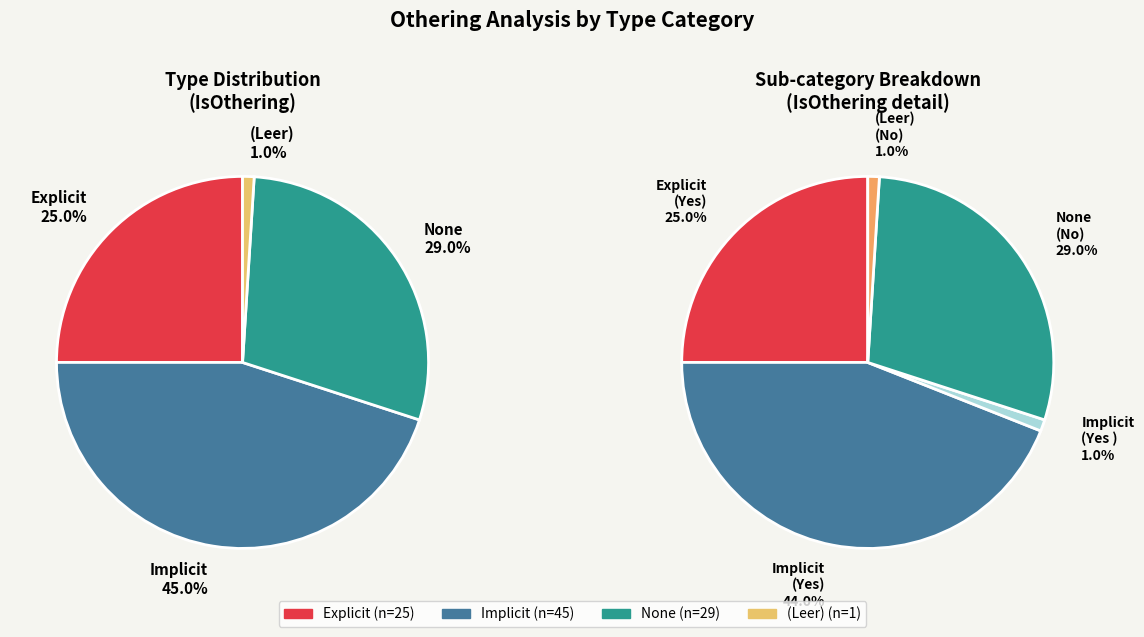

Which has a higher value, None or Explicit?

None